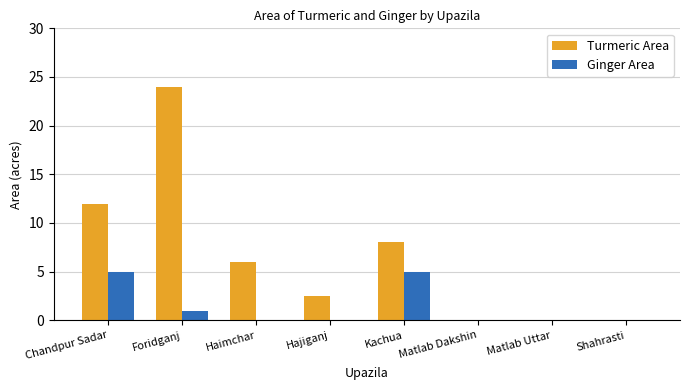

Is it true that Turmeric Area equals 8.0 at Kachua?

True